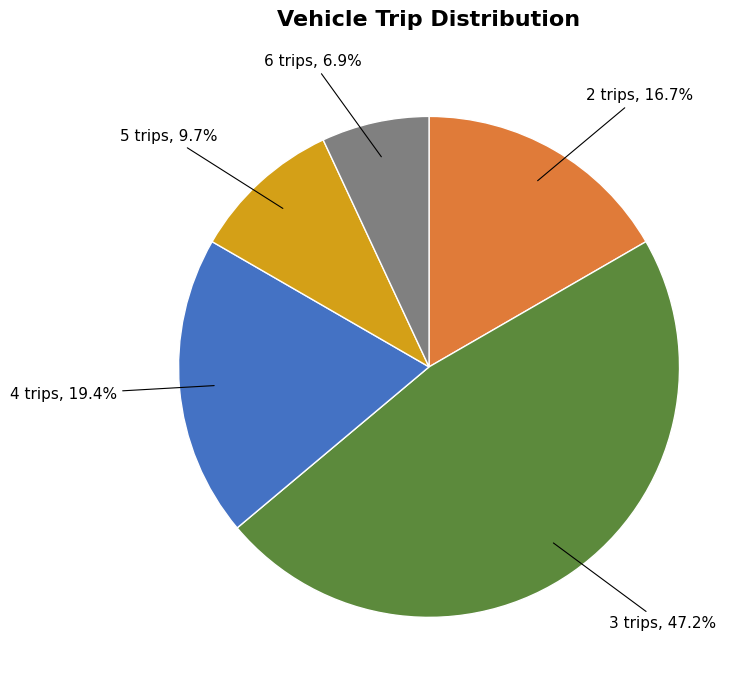

Combined, what portion of the pie is 2 trips and 5 trips?

26.4%